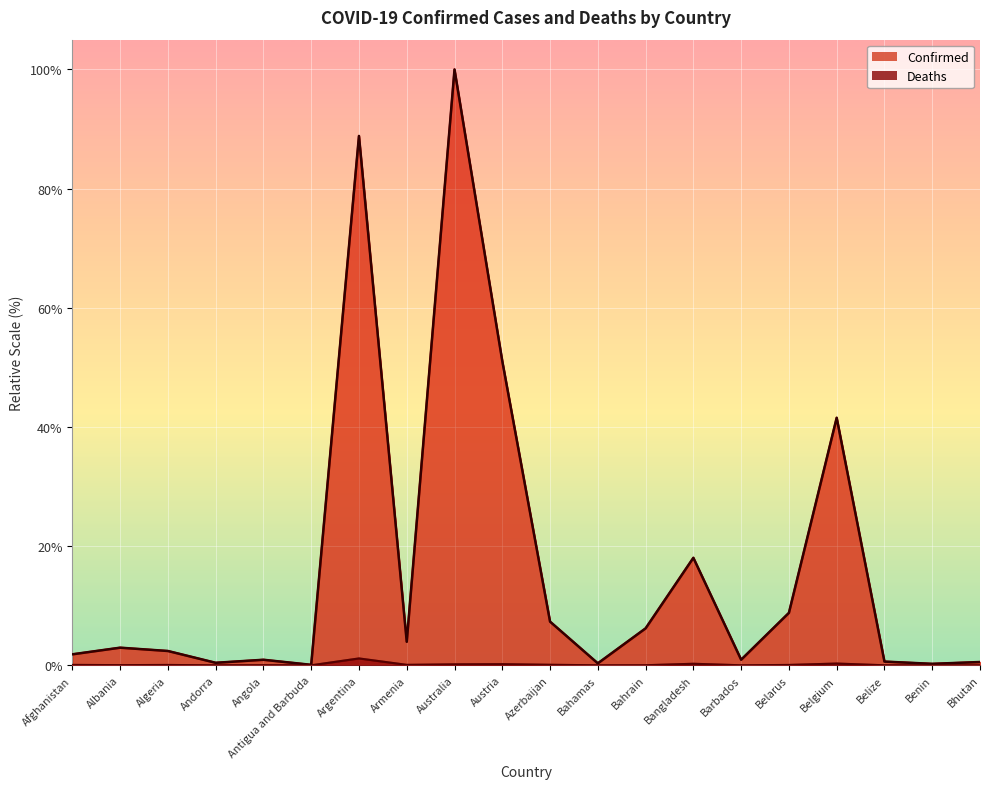

What is the difference between the Deaths values at Benin and Afghanistan?

0.1